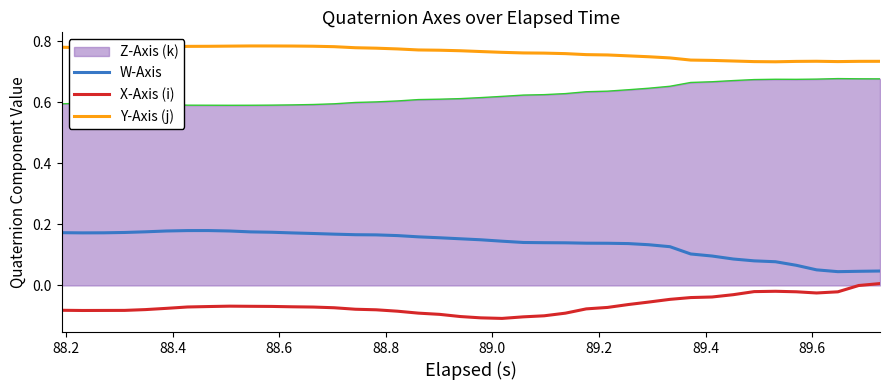

True or false: Z-Axis (k) and Y-Axis (j) cross at least once.

False